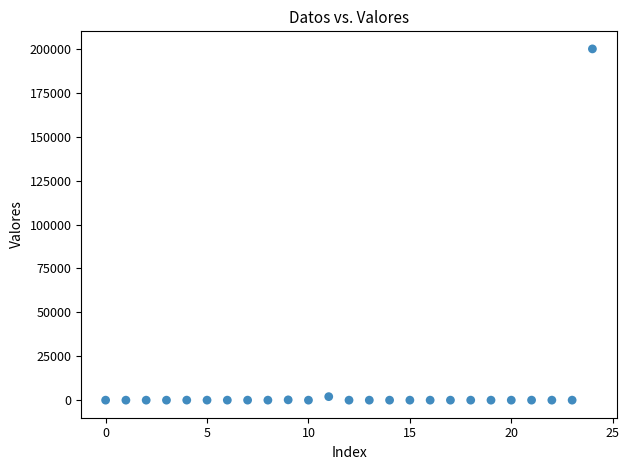

What is the range of Y values (max minus min)?

200000.0